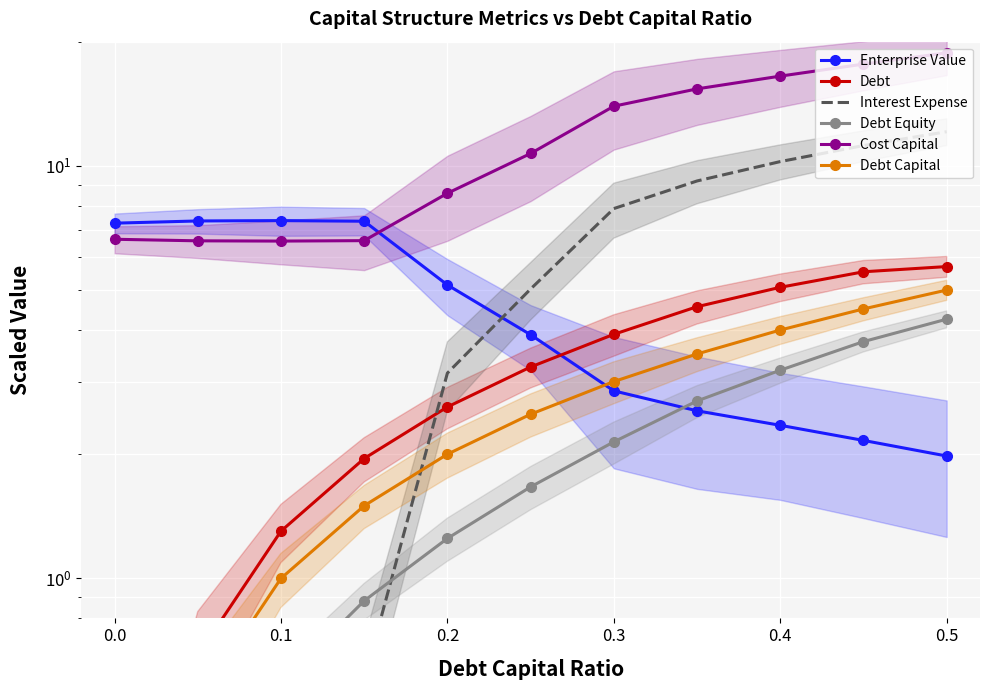

The value of Cost Capital at 0.0 is 6.6. True or false?

True